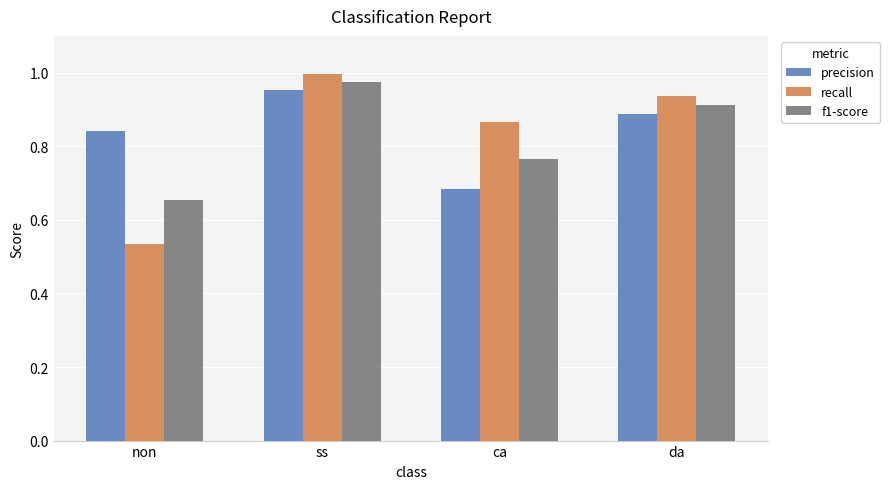

Count the number of data series in this chart.

3